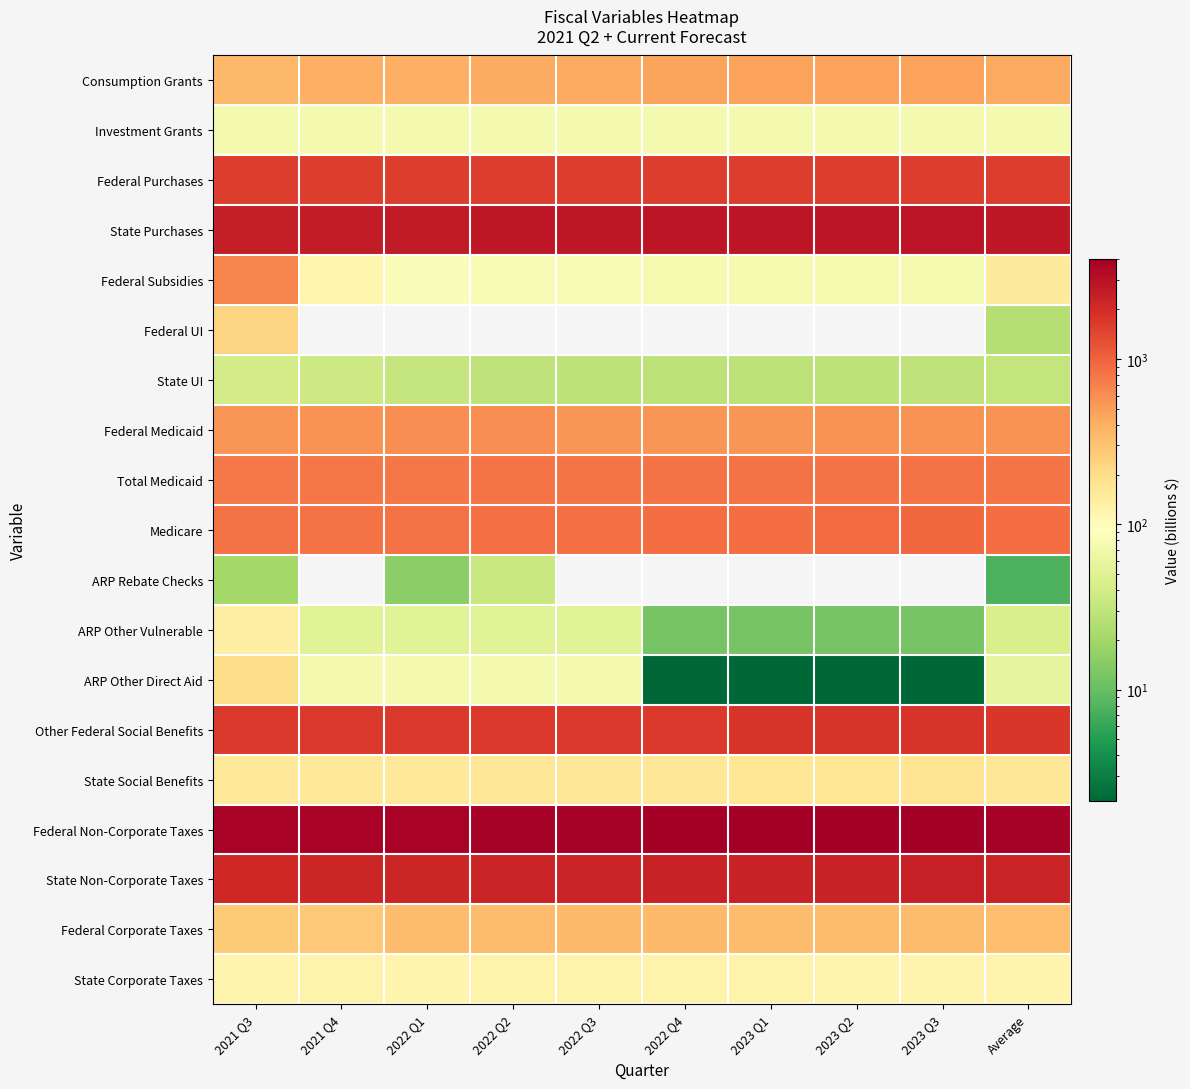

At which category is the sum across all series the highest?

2023 Q3